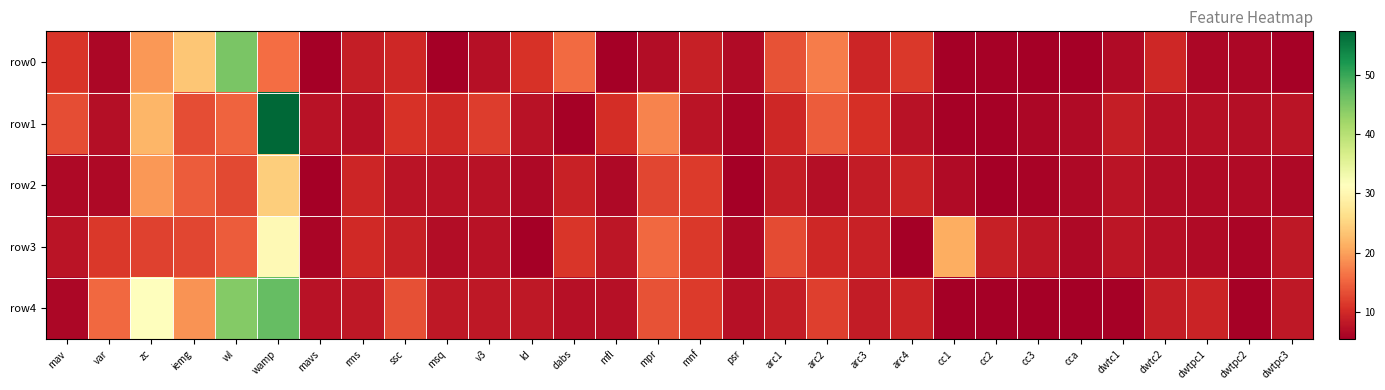

Between wamp and mnf, which is larger?

wamp